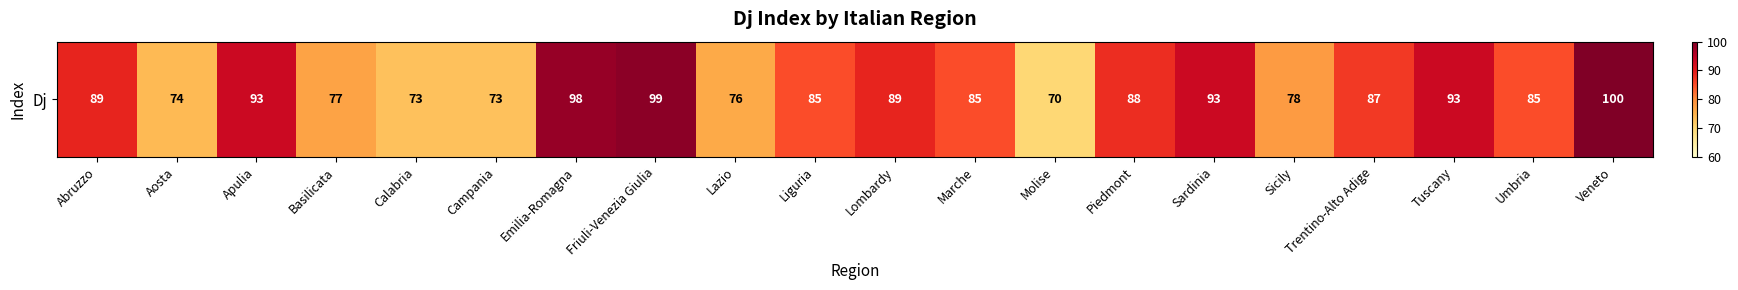

What is the sum of all values?

1705